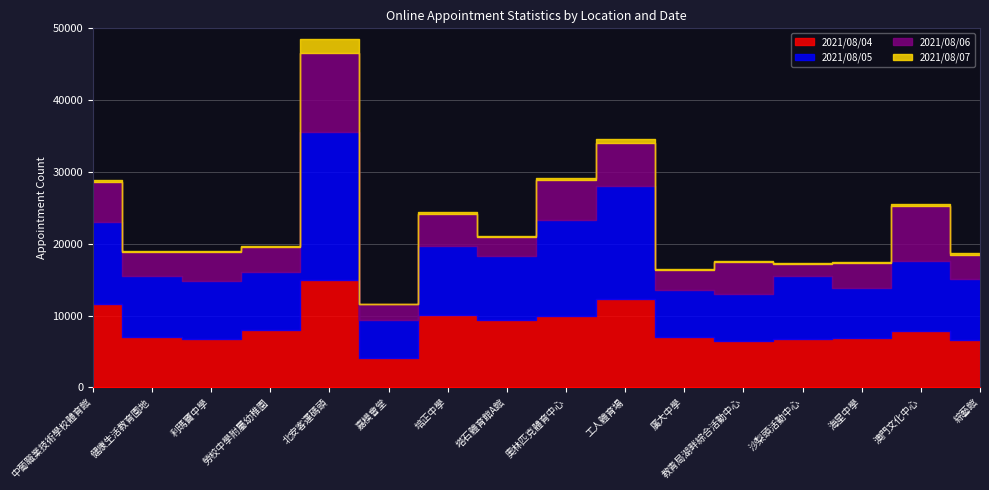

At how many categories does at least one series exceed 8119?

10